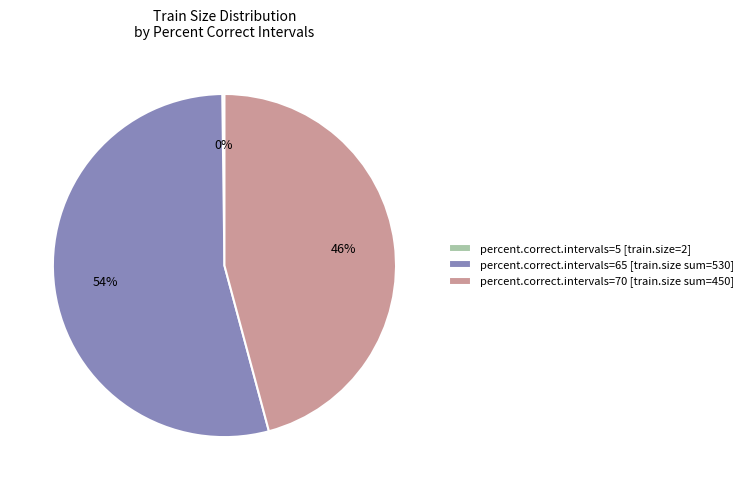

Is it true that percent.correct.intervals=70 [train.size sum=450] is 56% of the pie?

False